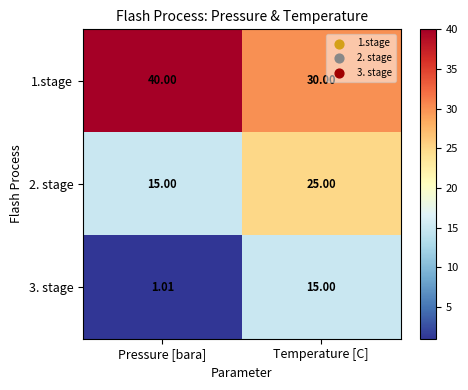

Where is 2. stage nearest to the value 20?

Pressure [bara]